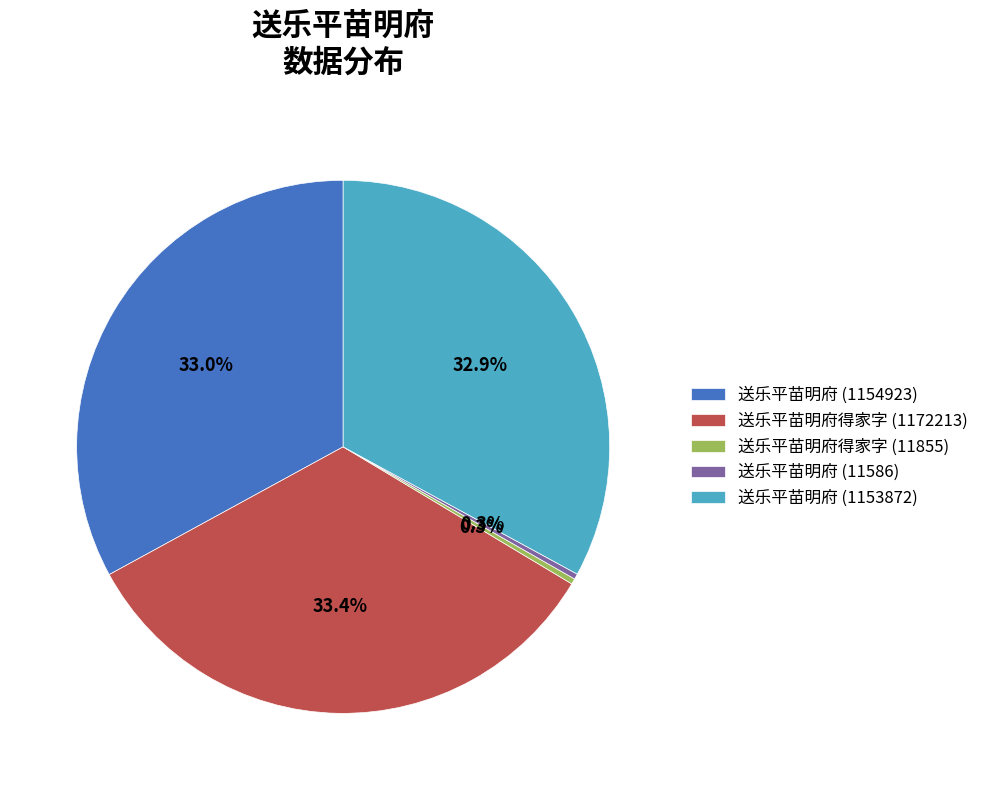

Does 送乐平苗明府得家字 (1172213) account for over 50% of the chart?

No